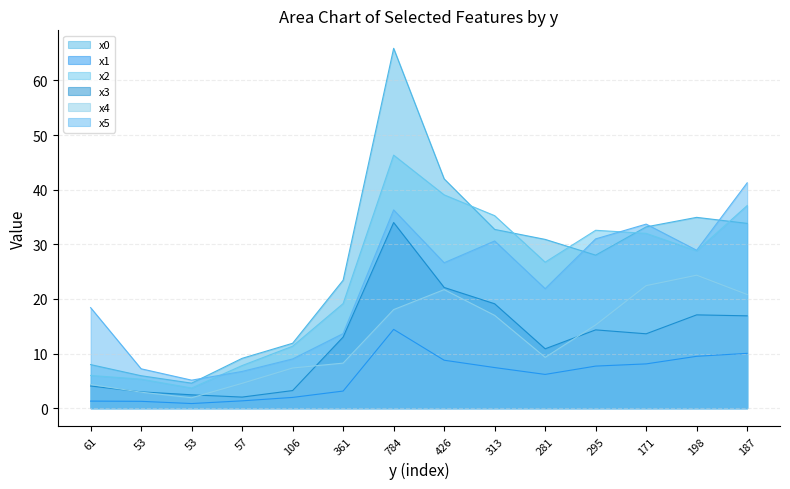

True or false: x1 and x0 cross at least once.

False